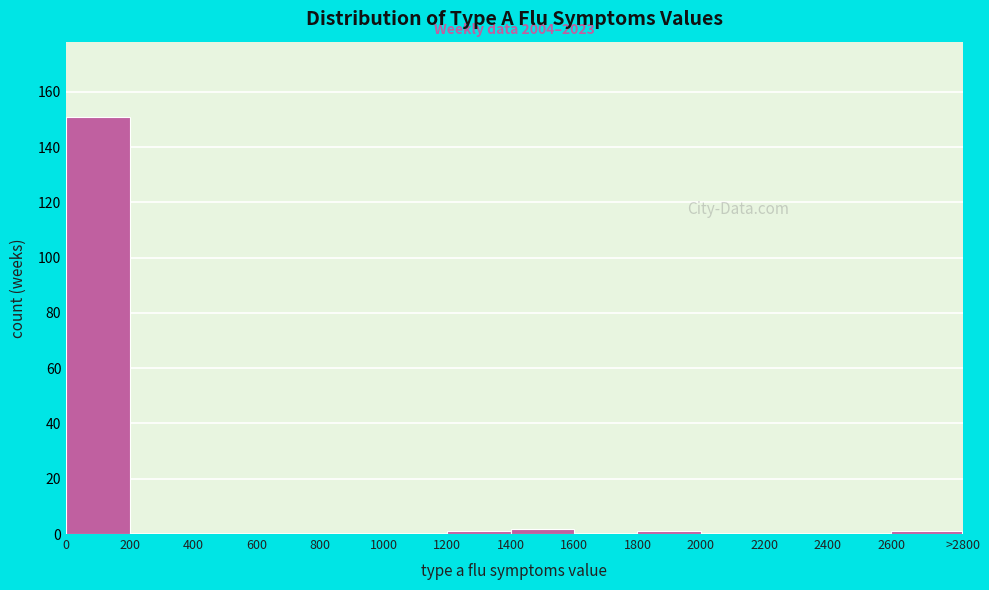

Reading left to right, list all the values displayed in this chart.

0=151	200=0	400=0	600=0	800=0	1000=0	1200=1	1400=2	1600=0	1800=1	2000=0	2200=0	2400=0	2600=1